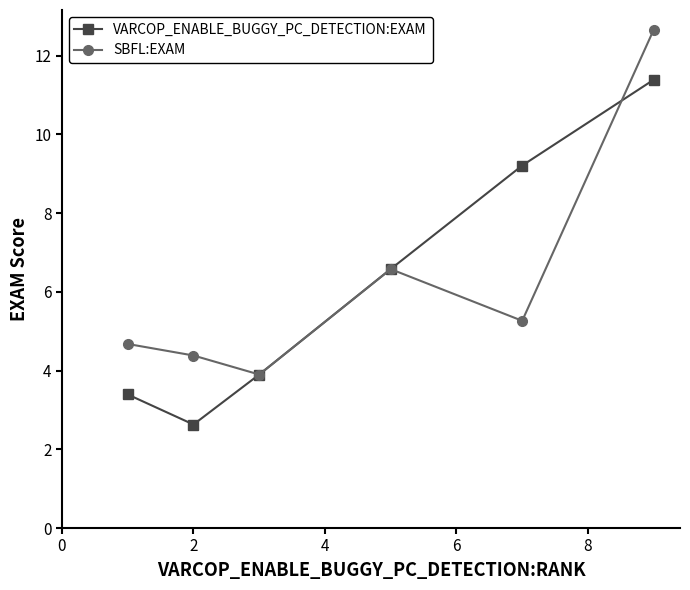

In SBFL:EXAM, how many points are lower than both neighbors (excluding endpoints)?

2